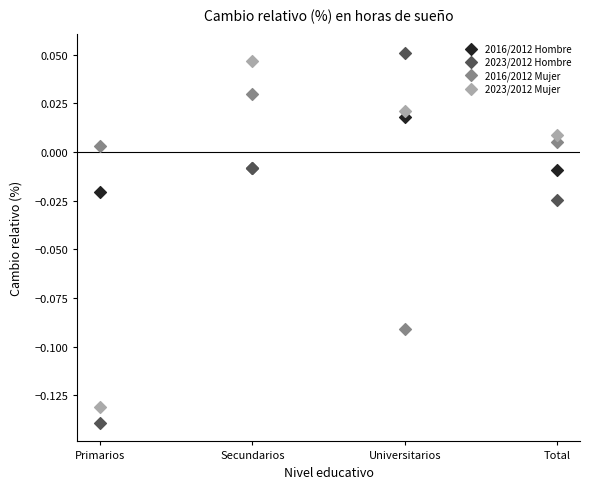

Which series has the widest spread of Y values?

2023/2012 Hombre